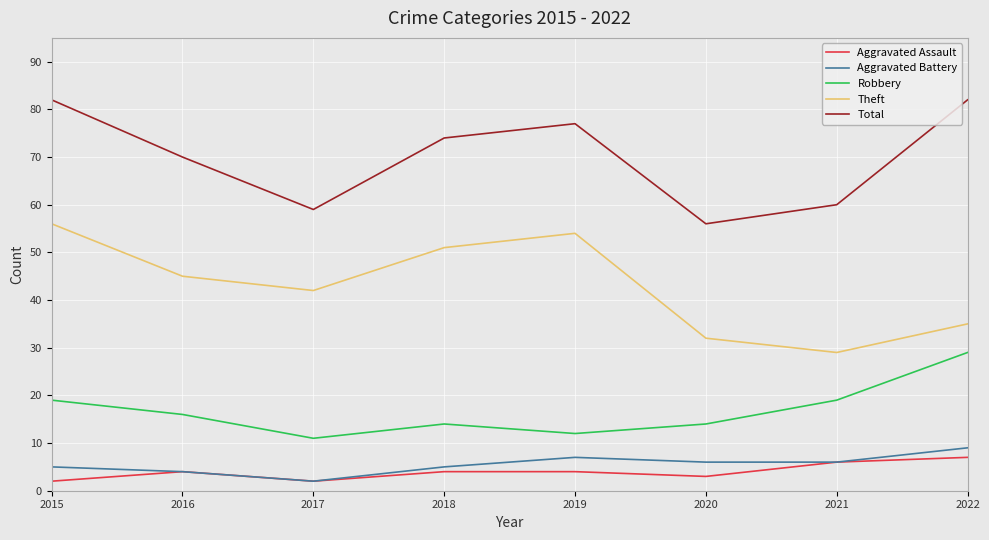

Reading left to right, transcribe all the data shown in this chart.

Aggravated Assault: 2015=2	2016=4	2017=2	2018=4	2019=4	2020=3	2021=6	2022=7
Aggravated Battery: 2015=5	2016=4	2017=2	2018=5	2019=7	2020=6	2021=6	2022=9
Robbery: 2015=19	2016=16	2017=11	2018=14	2019=12	2020=14	2021=19	2022=29
Theft: 2015=56	2016=45	2017=42	2018=51	2019=54	2020=32	2021=29	2022=35
Total: 2015=82	2016=70	2017=59	2018=74	2019=77	2020=56	2021=60	2022=82